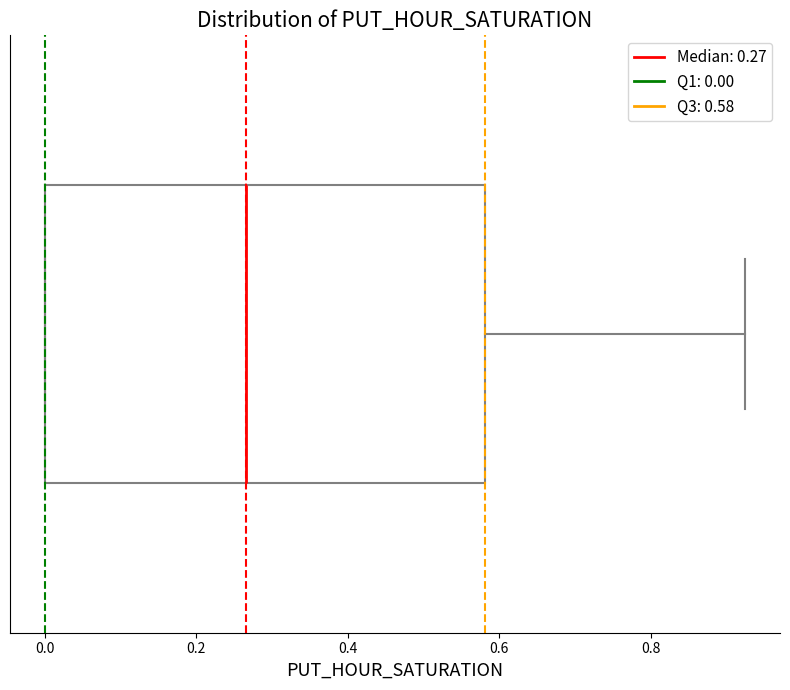

Transcribe this box plot: give where the median line is, the range the box spans, and where the two whiskers end, as read against the x-axis. The values are not printed on the chart, so give them approximately, as read against the axis.

median 0.26, box 0.00 to 0.58, whiskers 0.00 to 0.92